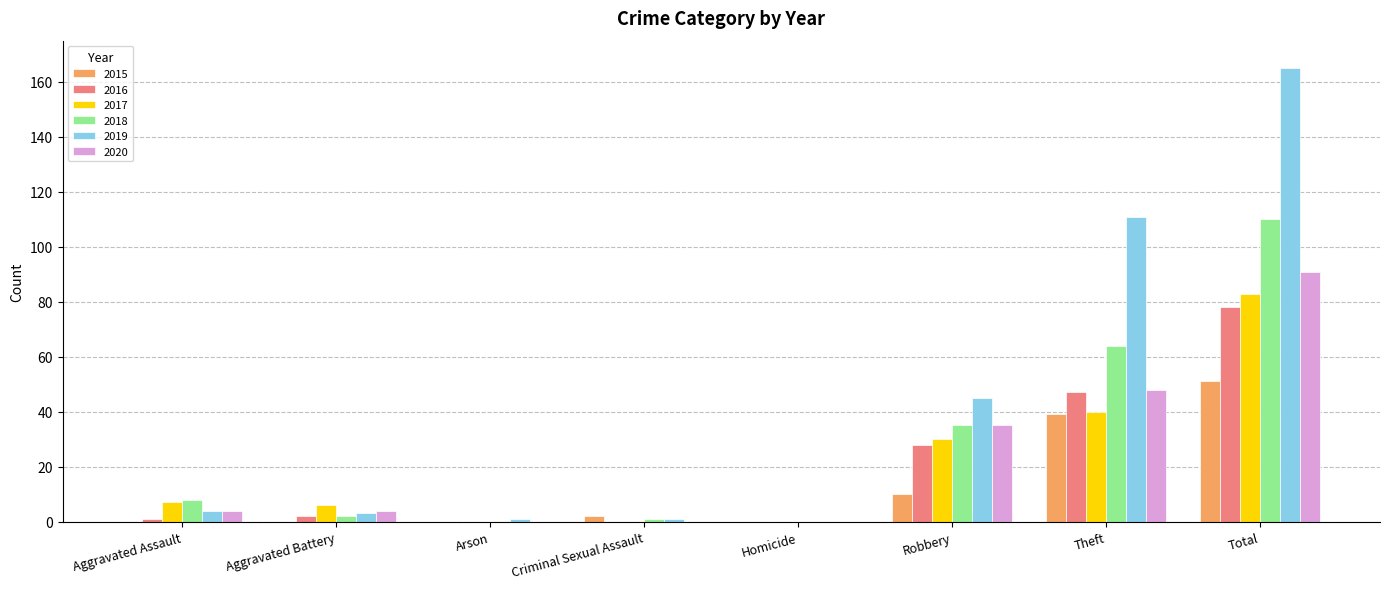

What is the total value across all series at Aggravated Assault?

24